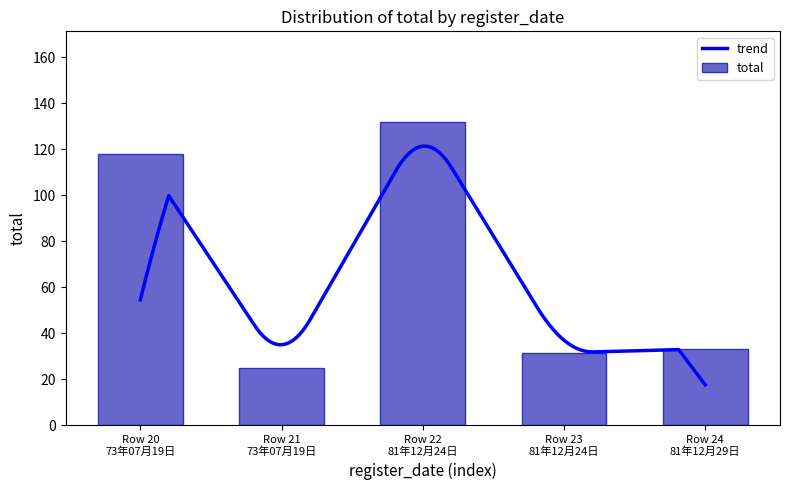

What is the average value of the total series?

67.9